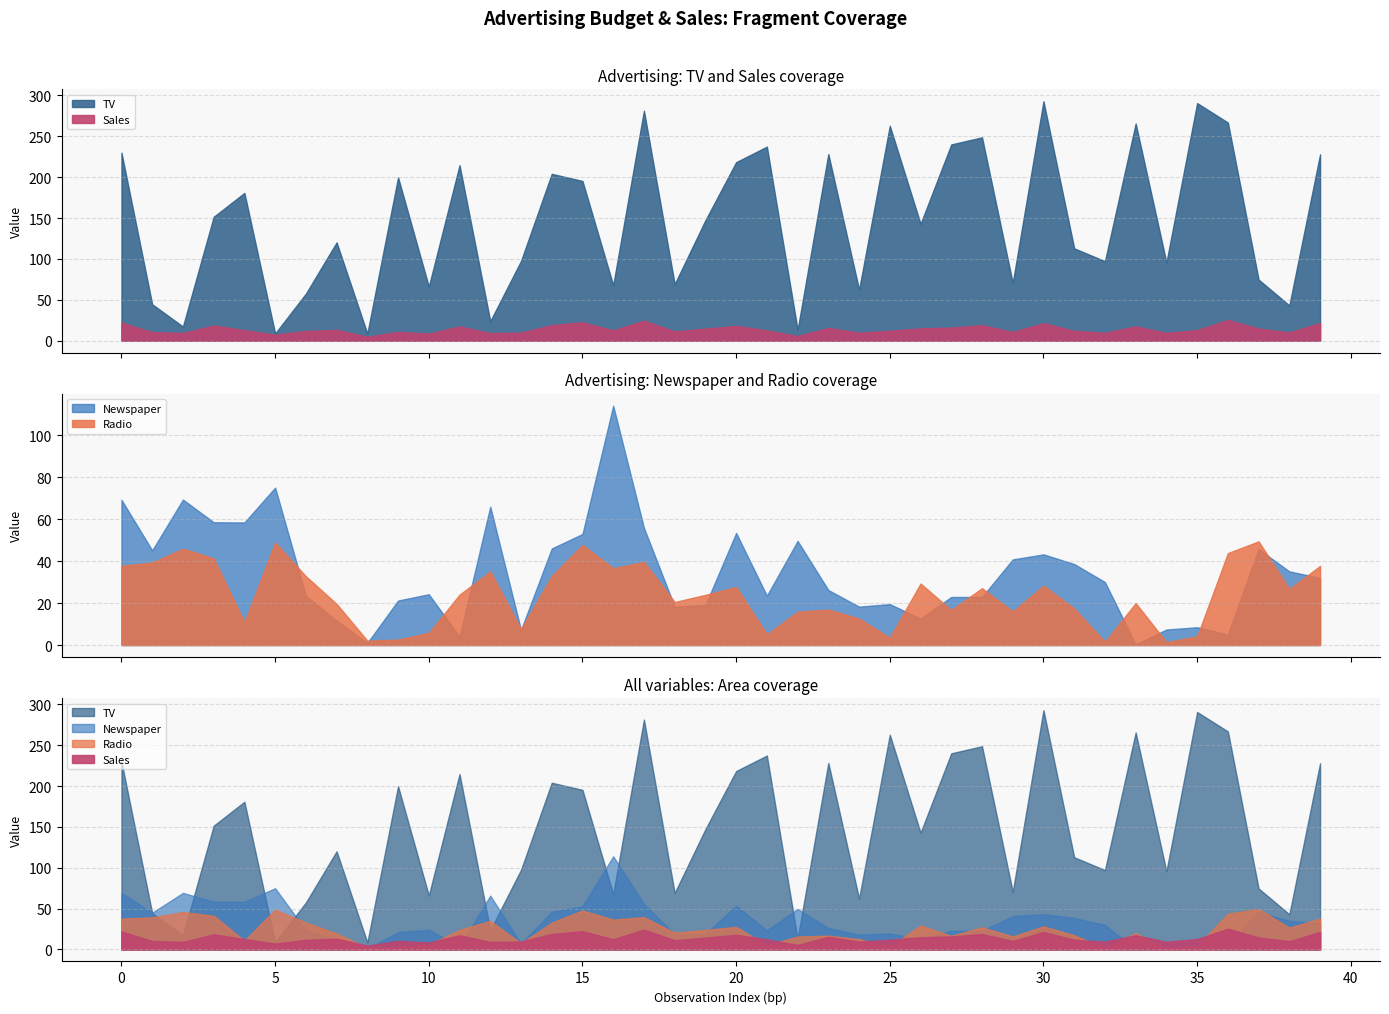

Reading left to right, transcribe all the data shown in this chart.

TV: 230.1	44.5	17.2	151.5	180.8	8.7	57.5	120.2	8.6	199.8	66.1	214.7	23.8	97.5	204.1	195.4	67.8	281.4	69.2	147.3	218.4	237.4	13.2	228.3	62.3	262.9	142.9	240.1	248.8	70.6	292.9	112.9	97.2	265.6	95.7	290.7	266.9	74.7	43.1	228.0
Newspaper: 69.2	45.1	69.3	58.5	58.4	75.0	23.5	11.6	1.0	21.2	24.2	4.0	65.9	7.2	46.0	52.9	114.0	55.8	18.3	19.1	53.4	23.5	49.6	26.2	18.3	19.5	12.6	22.9	22.9	40.8	43.2	38.6	30.0	0.3	7.4	8.5	5.0	45.7	35.1	32.0
Radio: 37.8	39.3	45.9	41.3	10.8	48.9	32.8	19.6	2.1	2.6	5.8	24.0	35.1	7.6	32.9	47.7	36.6	39.6	20.5	23.9	27.7	5.1	15.9	16.9	12.6	3.5	29.3	16.7	27.1	16.0	28.3	17.4	1.5	20.0	1.4	4.1	43.8	49.4	26.7	37.7
Sales: 22.1	10.4	9.3	18.5	12.9	7.2	11.8	13.2	4.8	10.6	8.6	17.4	9.2	9.7	19.0	22.4	12.5	24.4	11.3	14.6	18.0	12.5	5.6	15.5	9.7	12.0	15.0	15.9	18.9	10.5	21.4	11.9	9.6	17.4	9.5	12.8	25.4	14.7	10.1	21.5